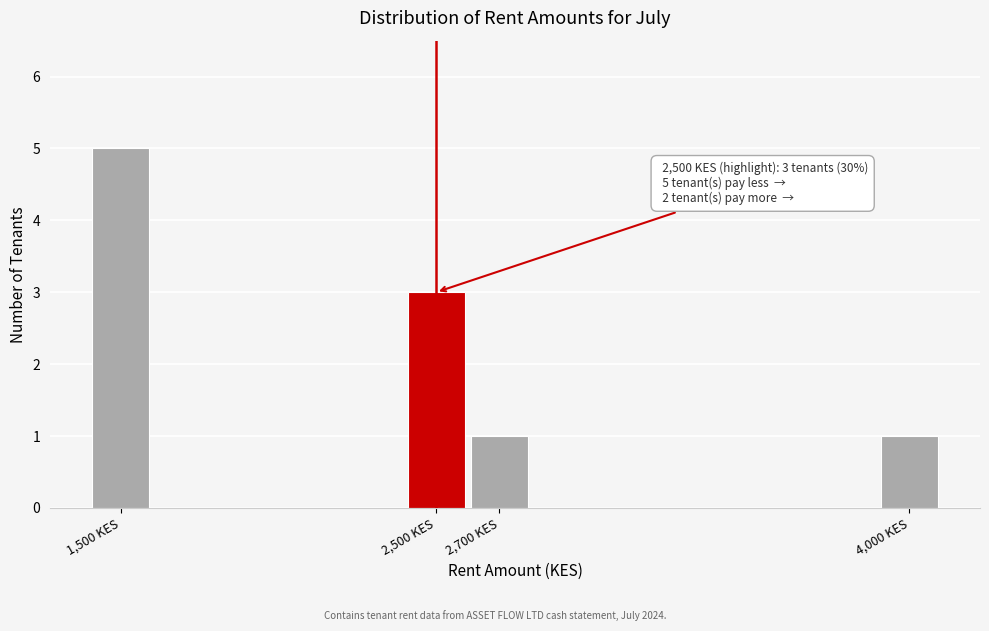

Reading left to right, list all the values displayed in this chart.

1,500 KES=5	2,500 KES=3	2,700 KES=1	4,000 KES=1